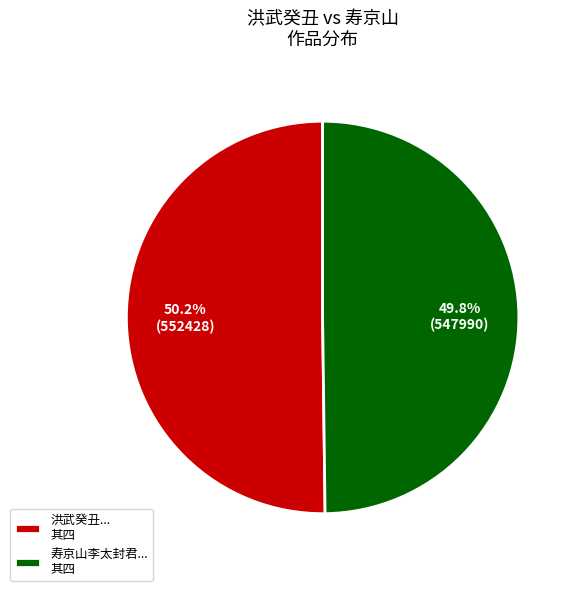

How many slices are in this pie chart?

2